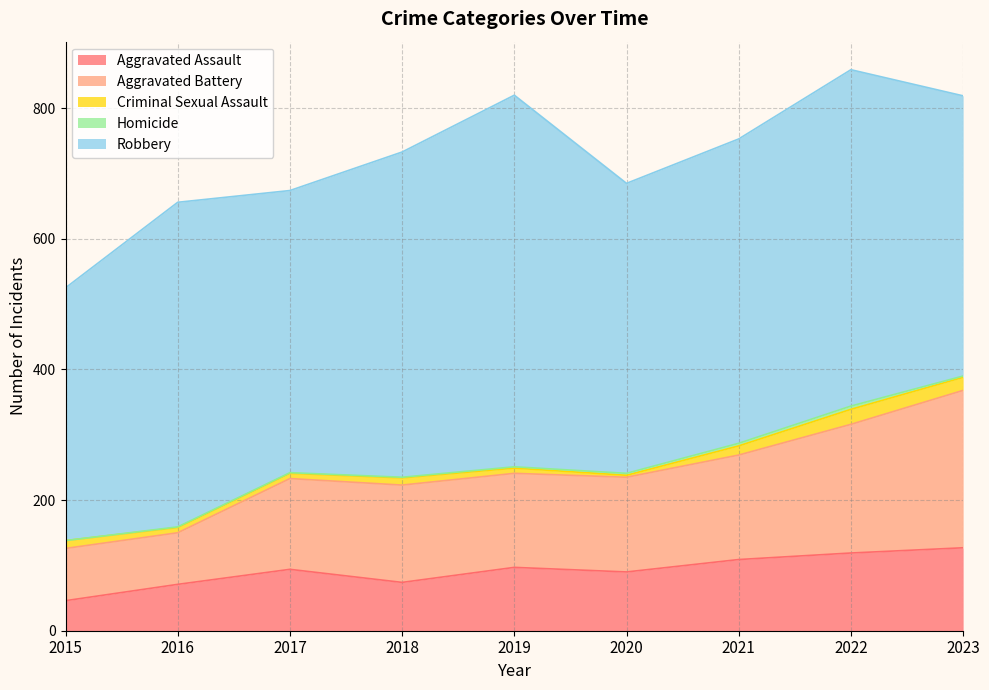

At how many categories does at least one series exceed 274?

9